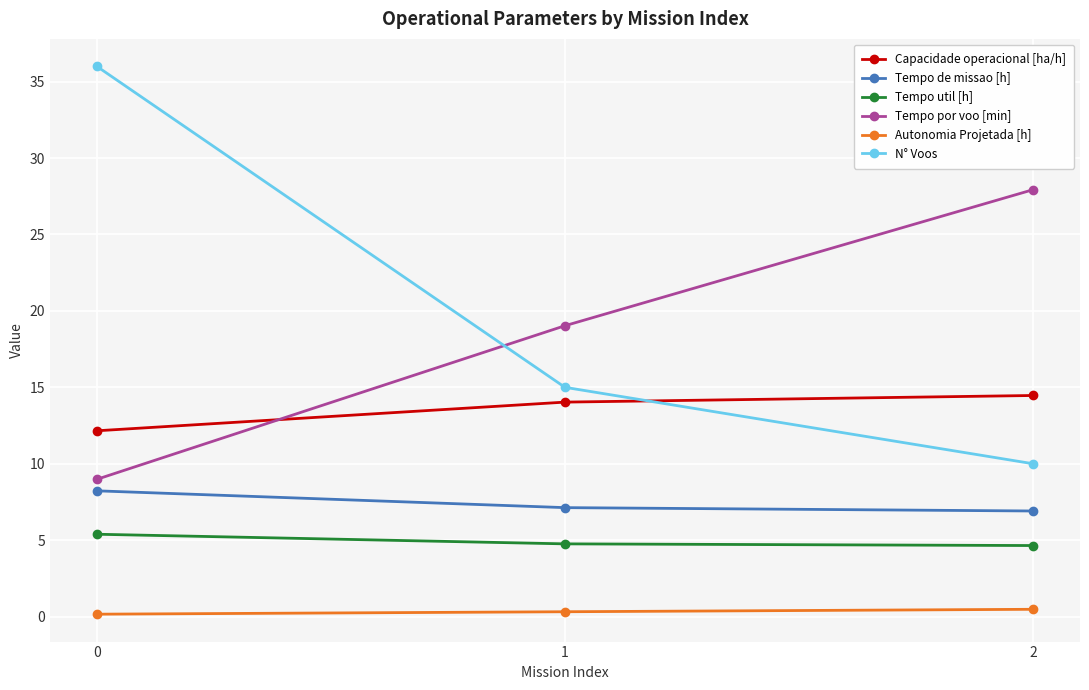

Which series changed the most between 0 and 2?

N° Voos